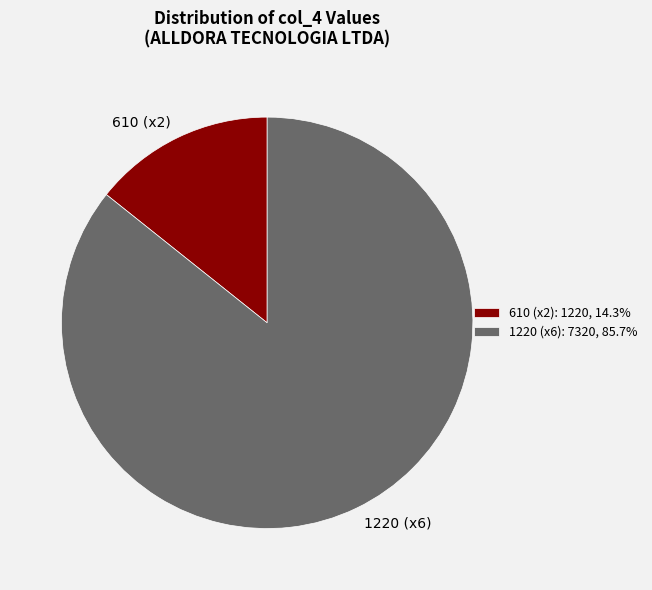

Combined, do 1220 (x6) and 610 (x2) account for over 50%?

Yes